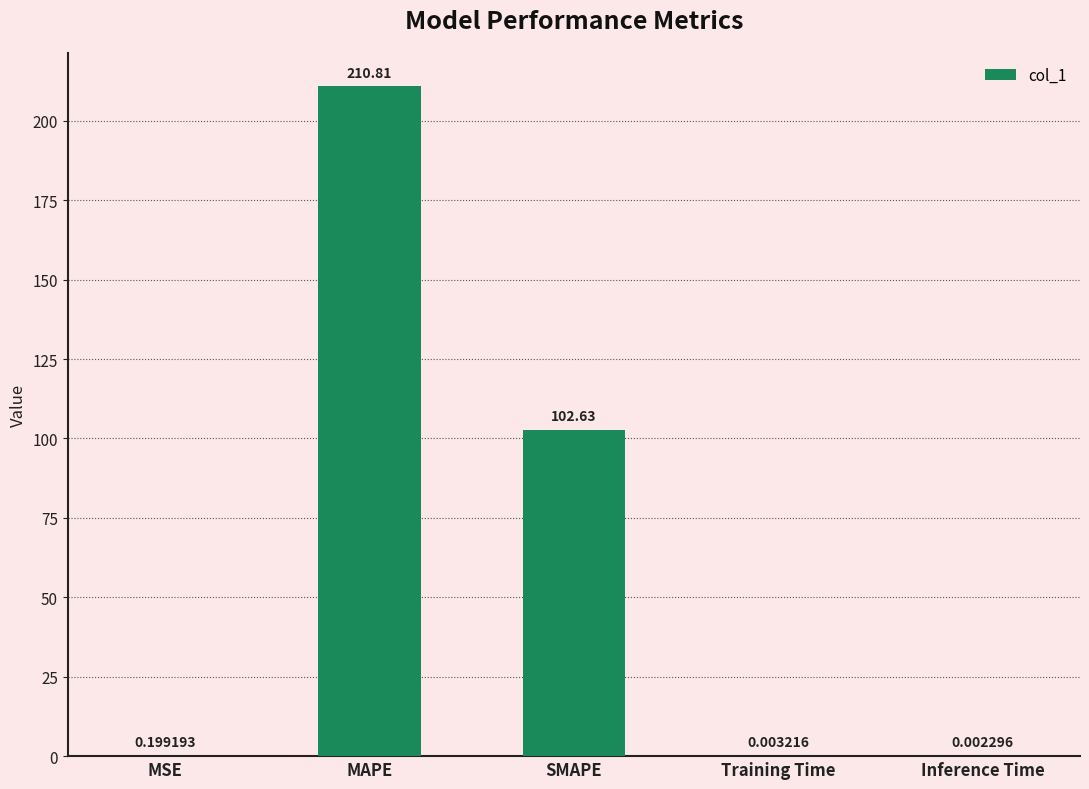

At which label is the value closest to 105?

SMAPE